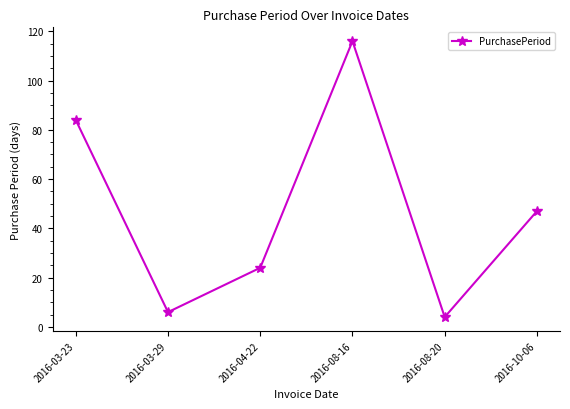

What position from the right is 2016-08-20?

2